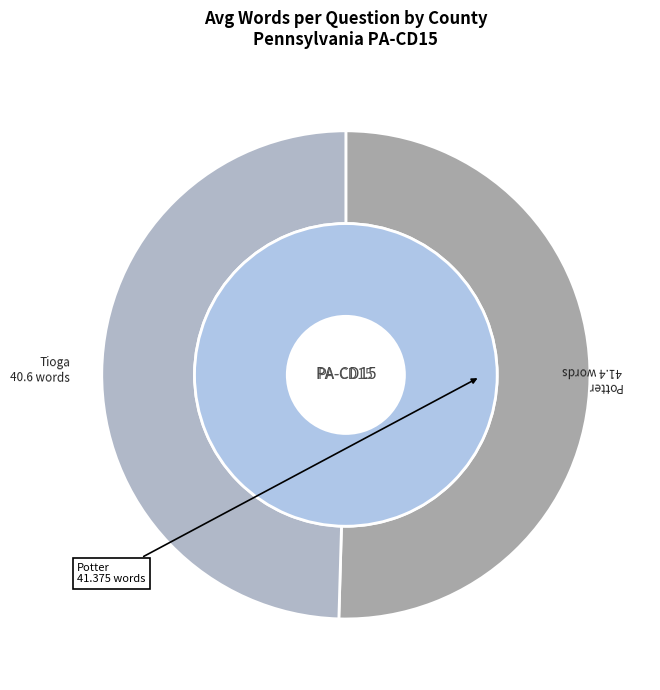

Which has a higher value, Tioga or Potter?

Potter